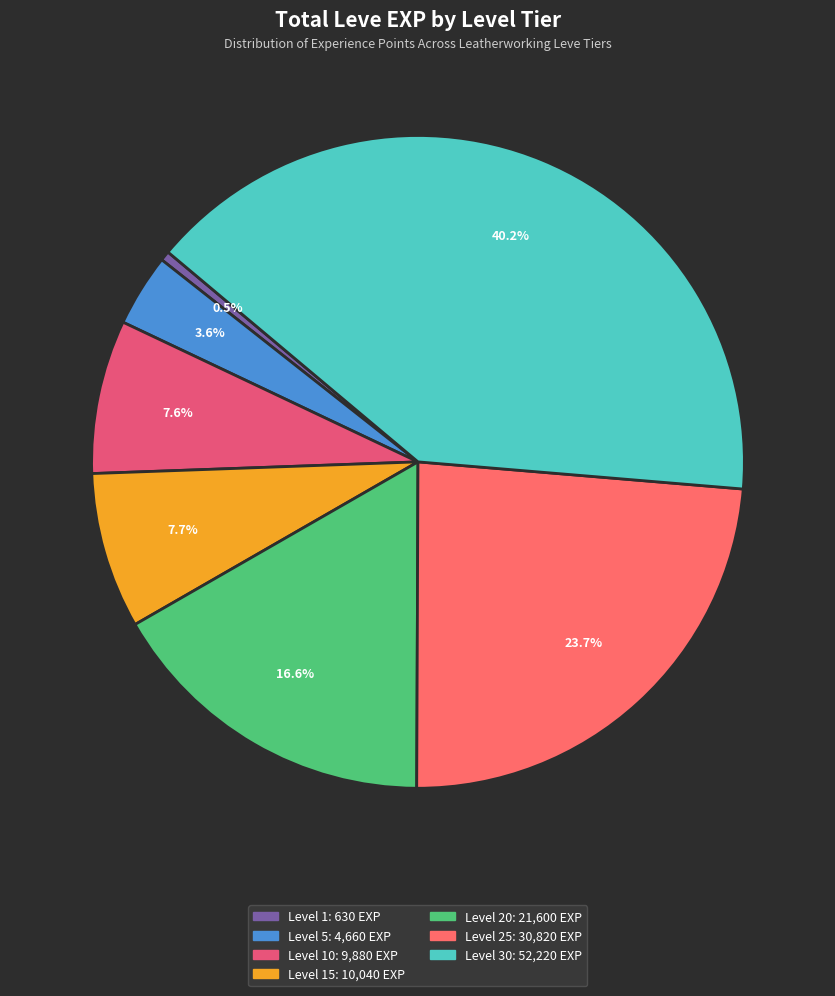

Count the number of slices in the pie.

7